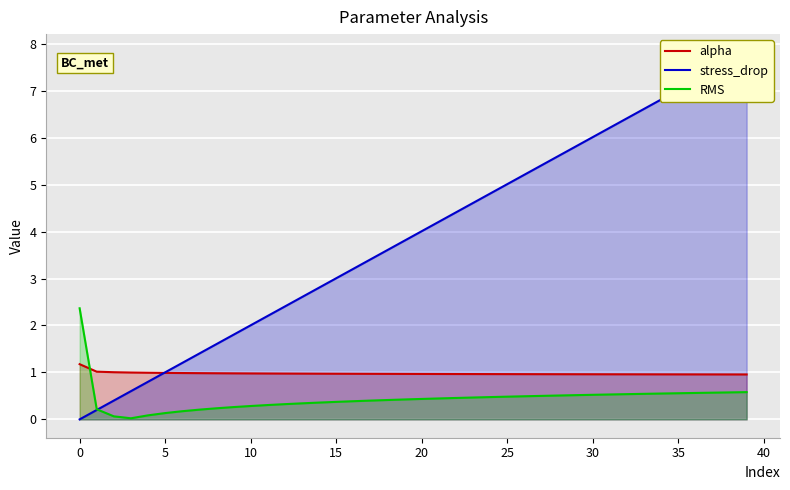

What is the maximum value for RMS?

2.4